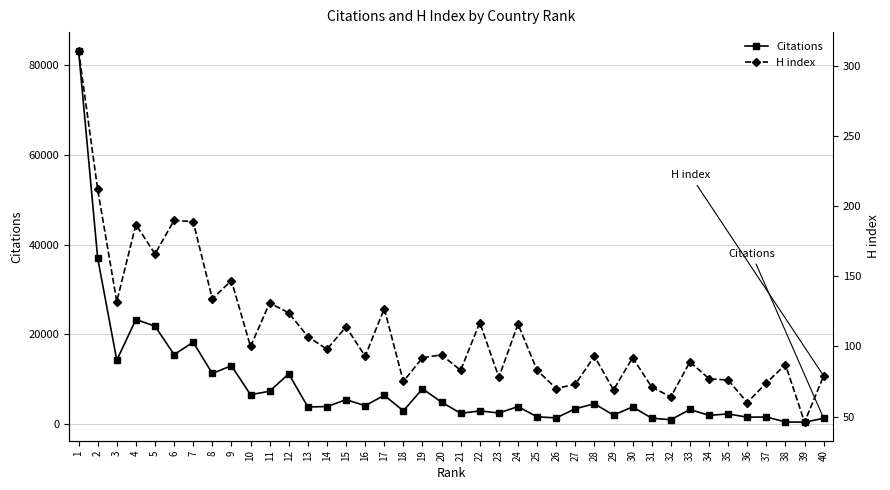

Is the value of Citations at 8 greater than the value of H index at 40?

Yes